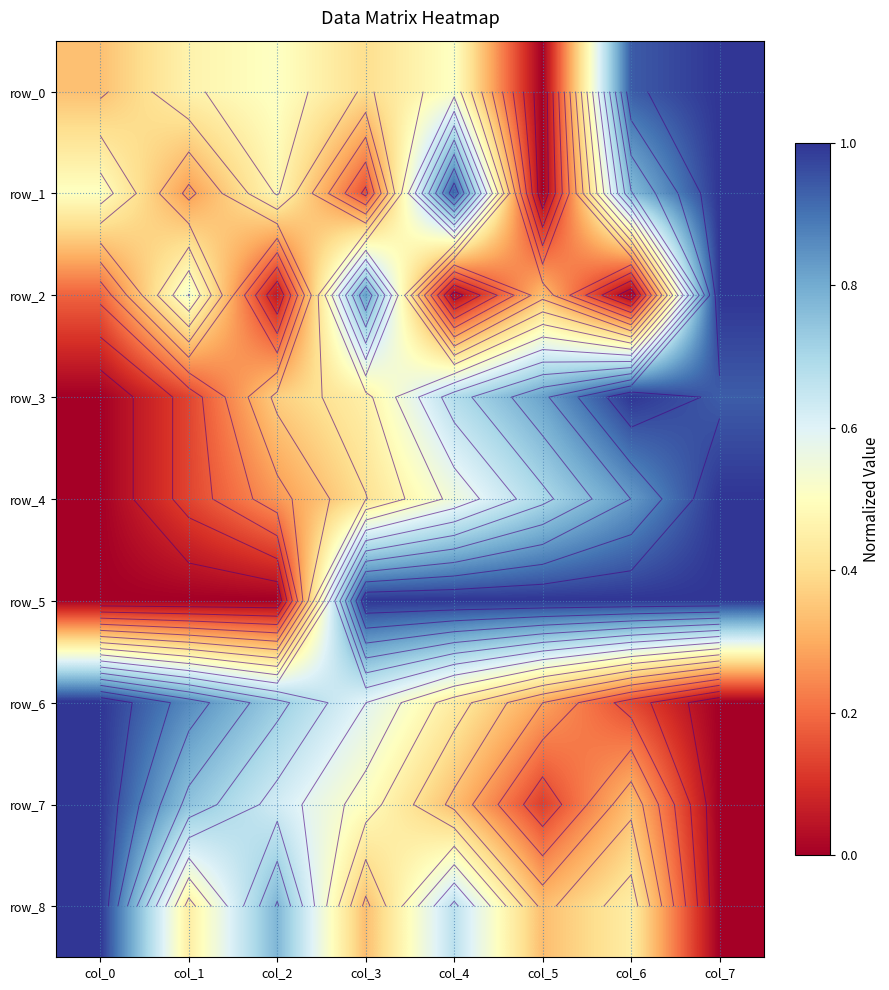

Rank the series by their maximum value, from lowest to highest.

row_0, row_1, row_2, row_3, row_4, row_5, row_6, row_7, row_8